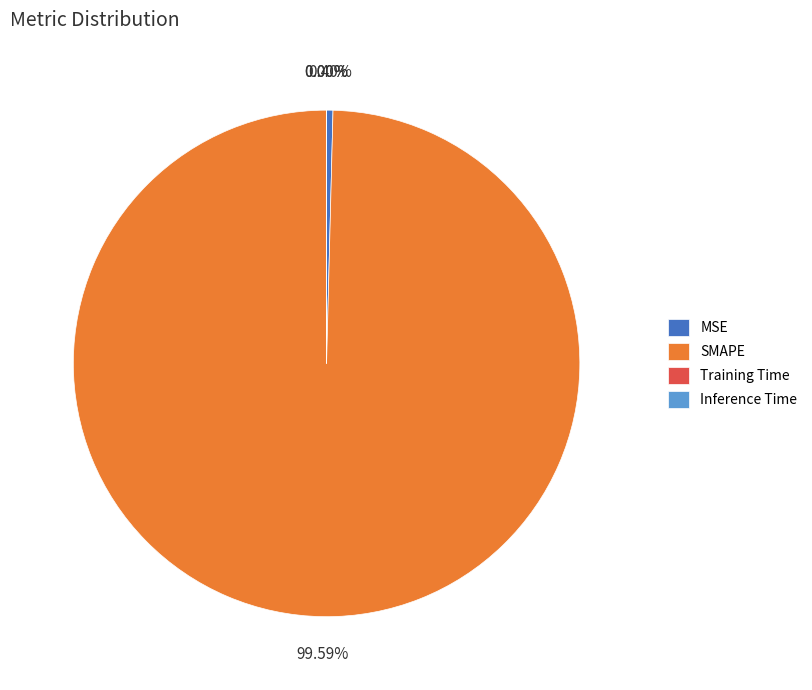

Is there any slice that represents more than half of the pie?

Yes